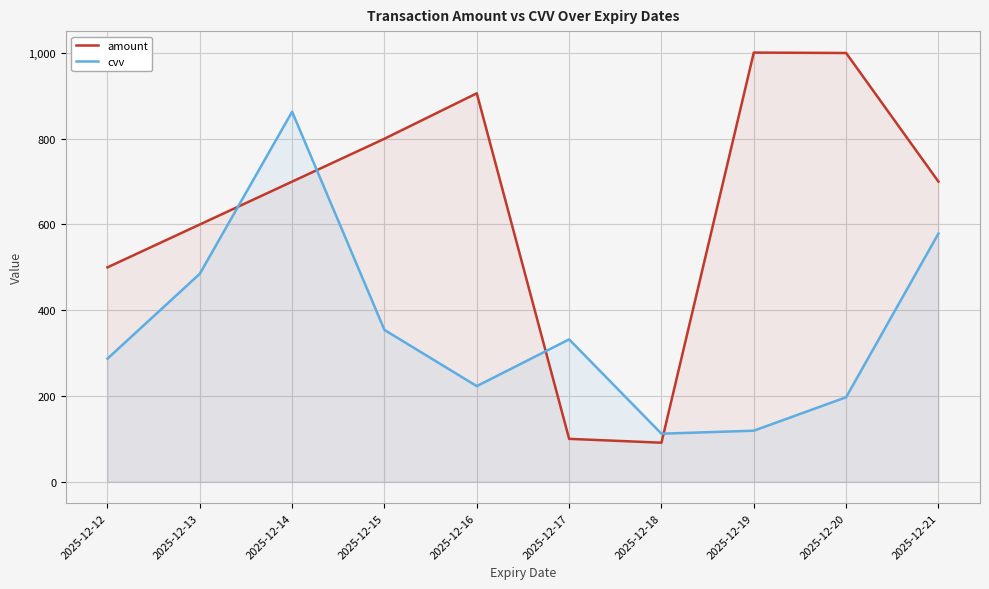

Which has a higher value, 2025-12-14 or 2025-12-16?

2025-12-16